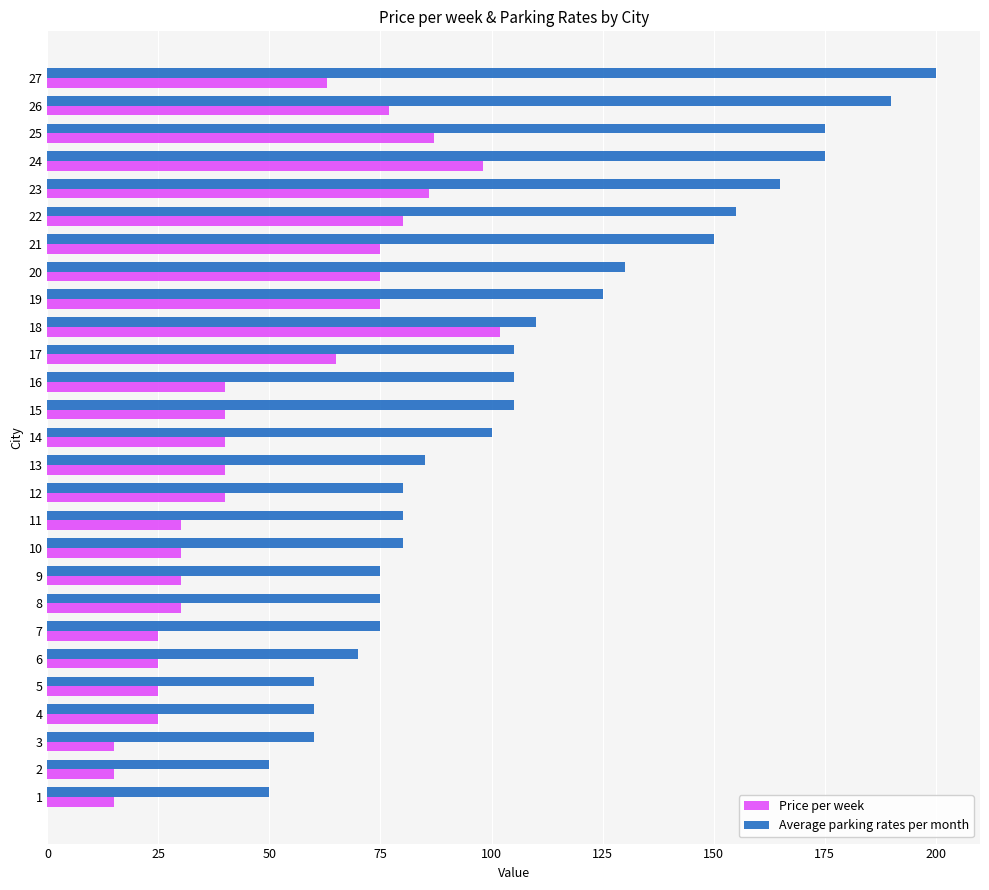

True or false: Price per week has a value of 45 at 8.

False